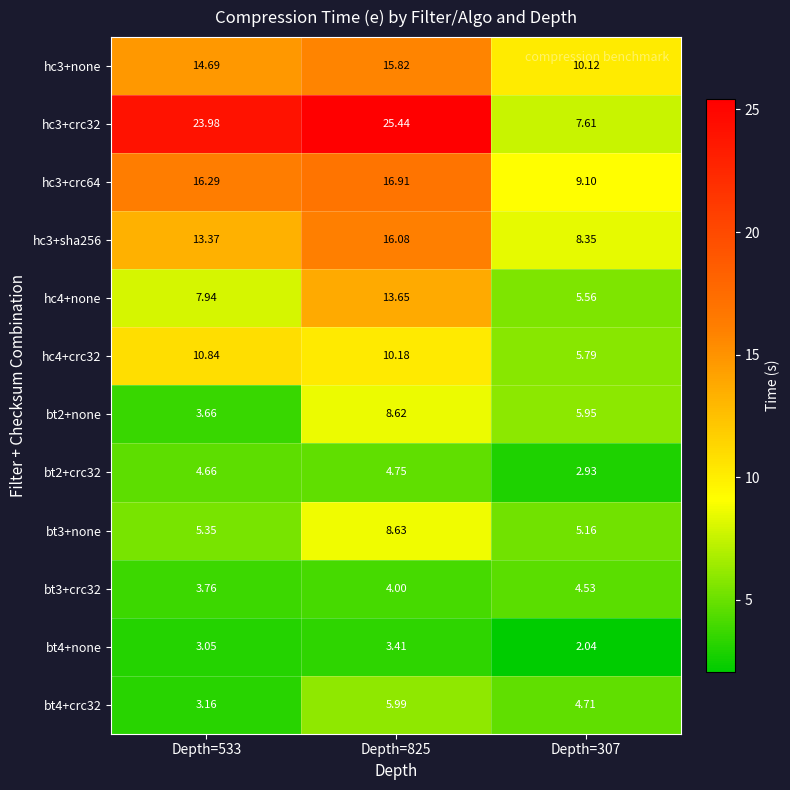

Is the value of hc3+crc64 at Depth=533 greater than the value of hc3+crc32 at Depth=825?

No